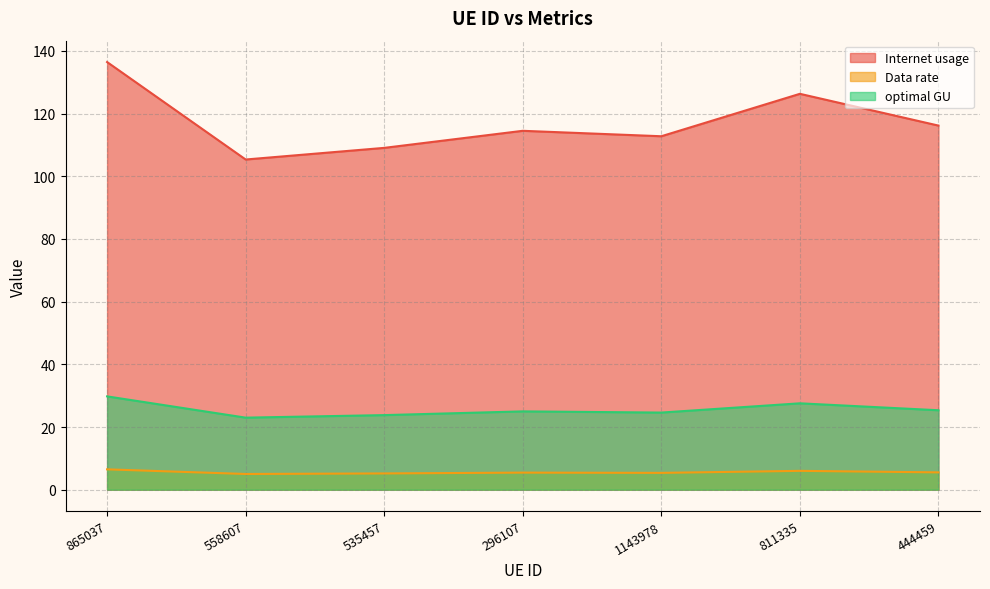

Reading left to right, extract all data points from this chart.

Internet usage: 136.5	105.4	109.1	114.5	112.8	126.3	116.2
Data rate: 6.5	5.0	5.2	5.5	5.4	6.0	5.5
optimal GU: 29.8	23.0	23.8	25.0	24.6	27.6	25.4